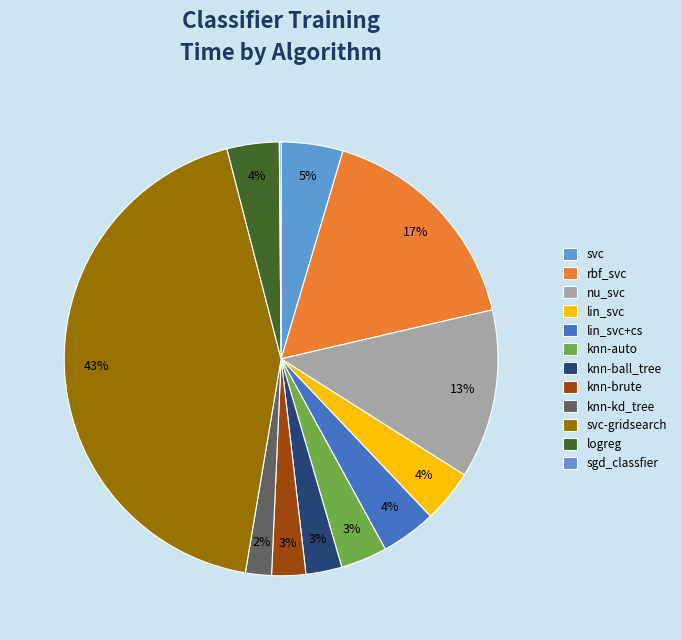

How many slices are in this pie chart?

12